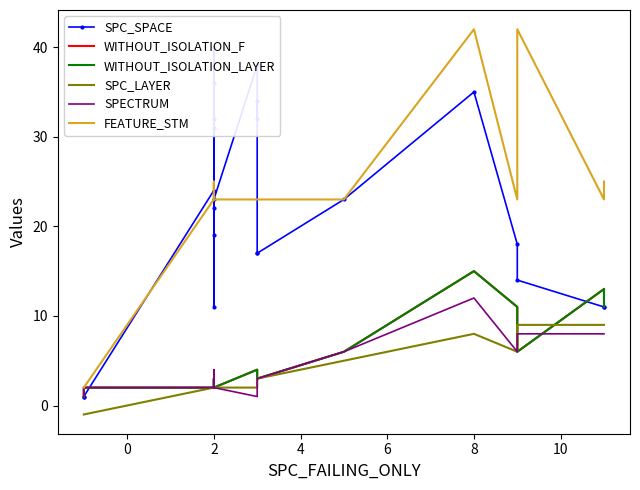

True or false: WITHOUT_ISOLATION_LAYER has more than 1 points higher than both neighbors.

True